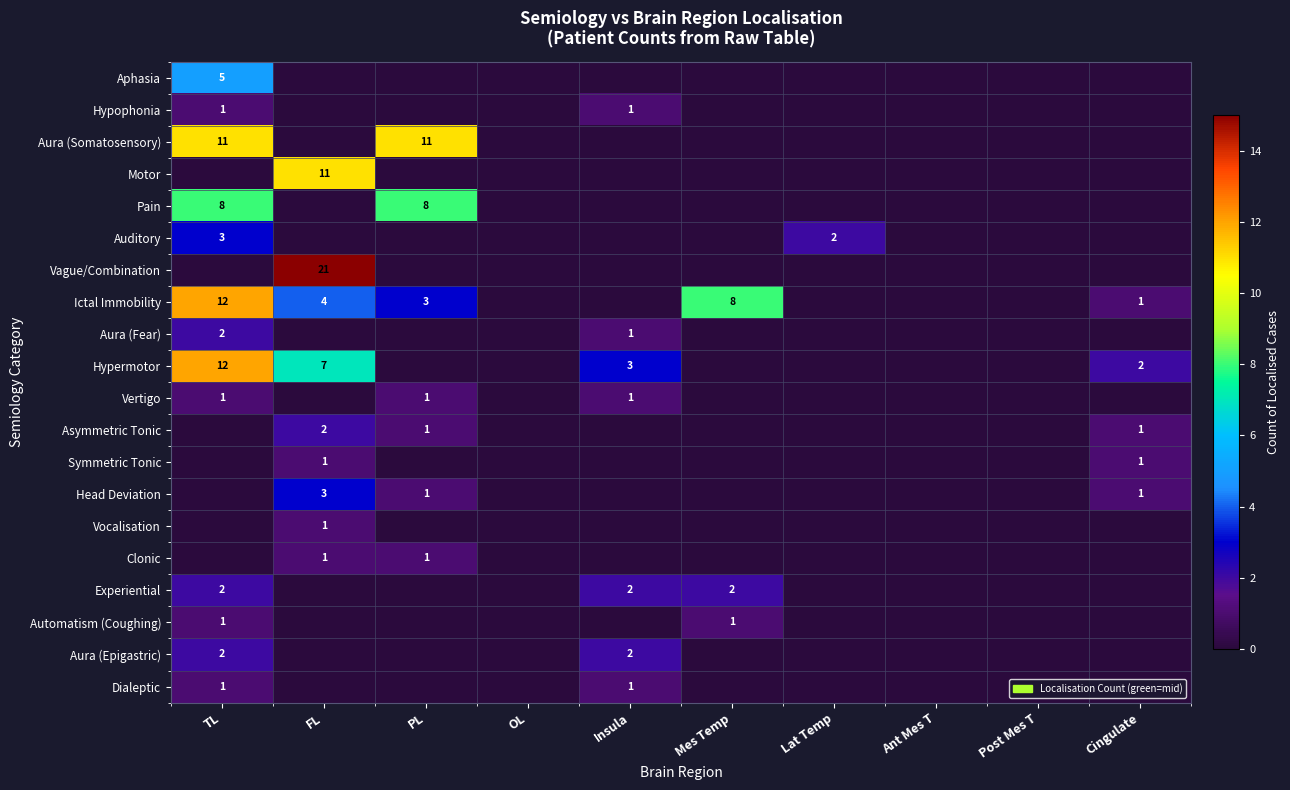

True or false: Ictal Immobility has a value of 1 at FL.

False